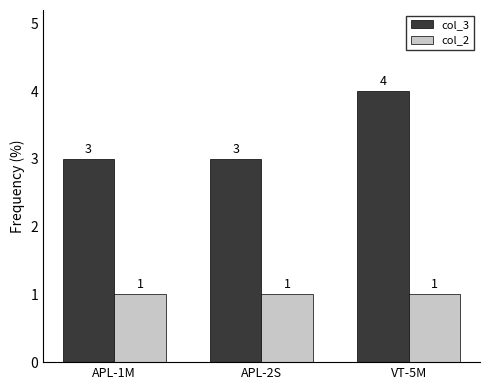

What is the spread (max minus min) of values at VT-5M?

3